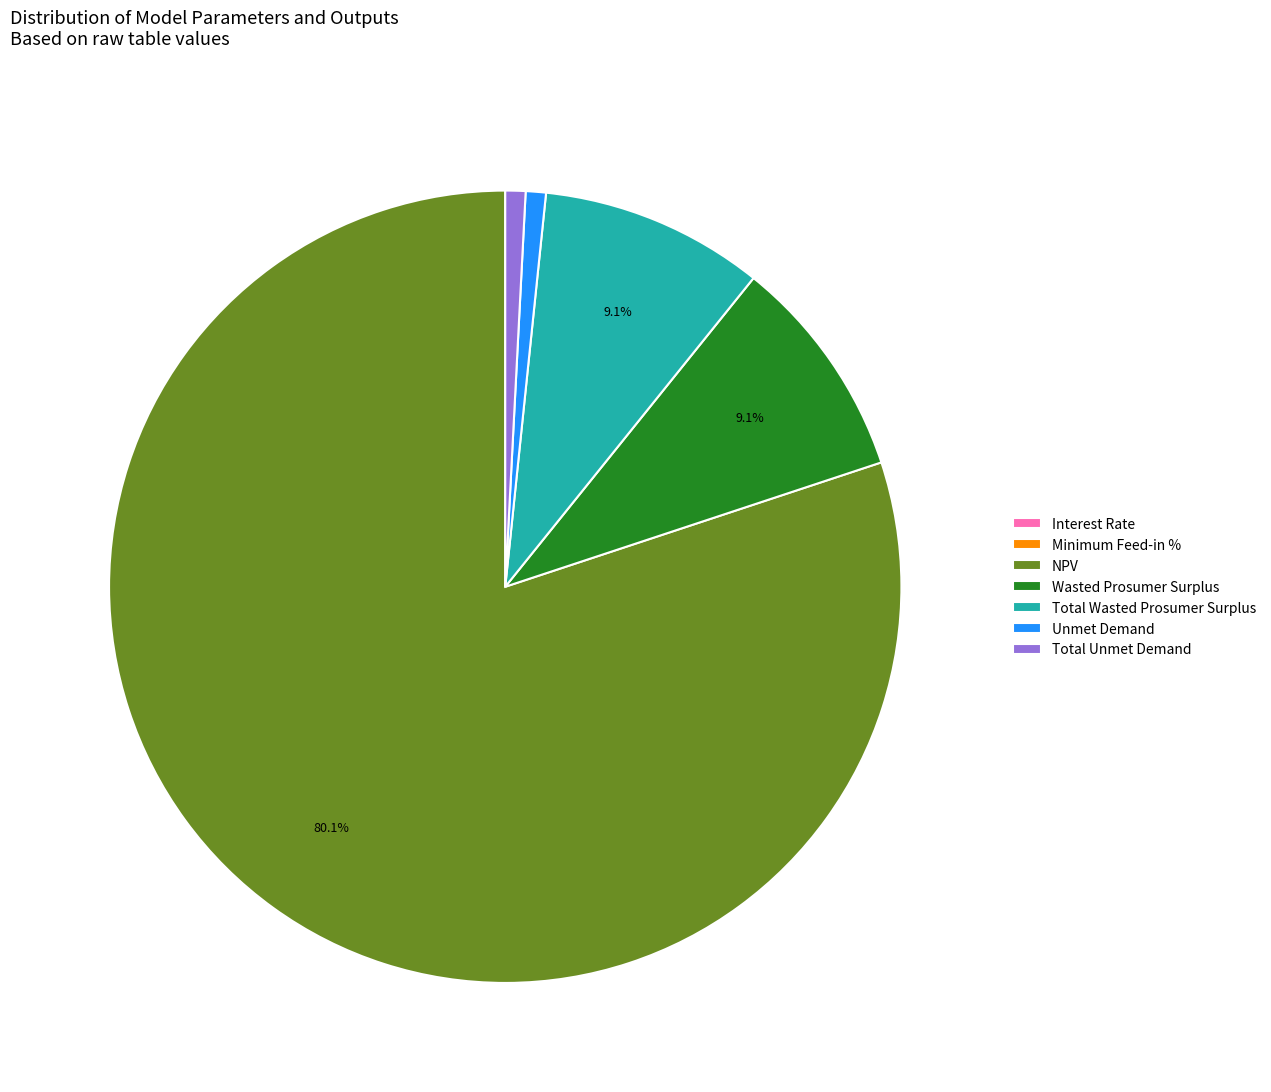

Which category has the biggest portion of the pie?

NPV